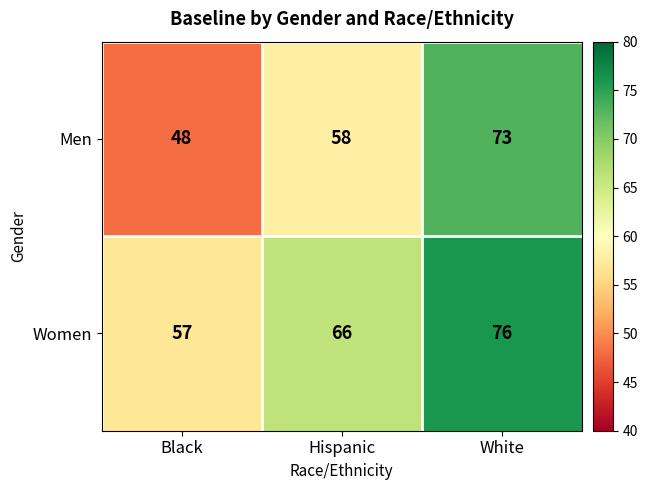

How many distinct data groups are displayed?

2